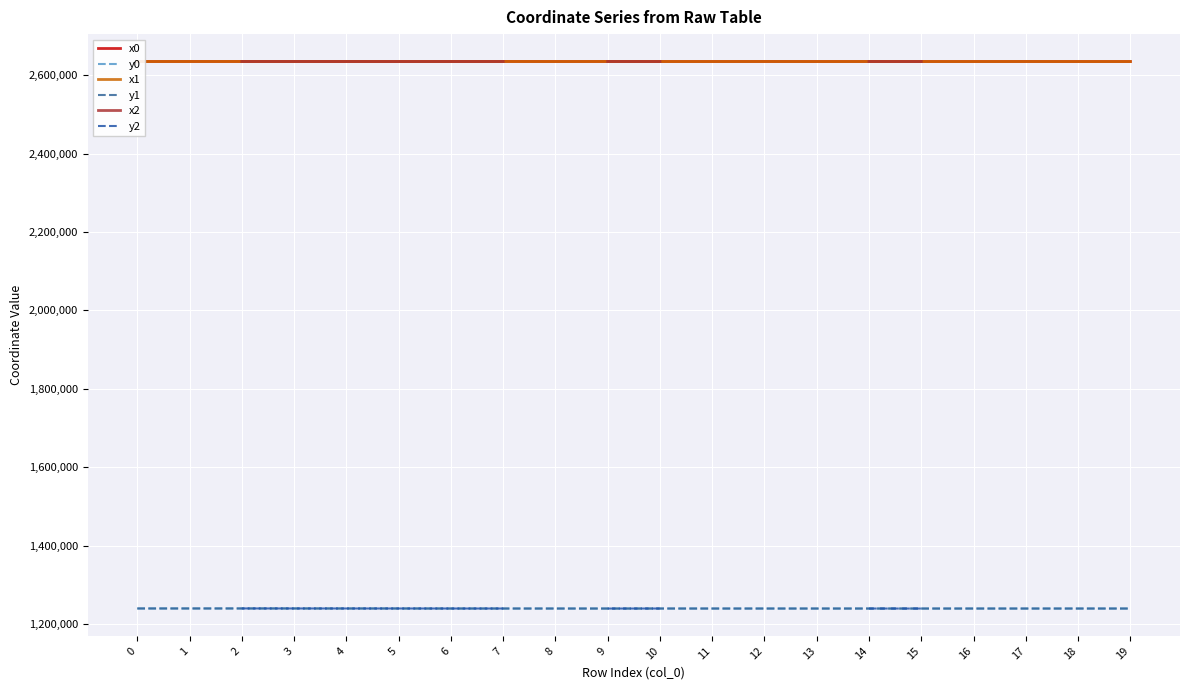

True or false: x1 and y2 cross at least once.

False